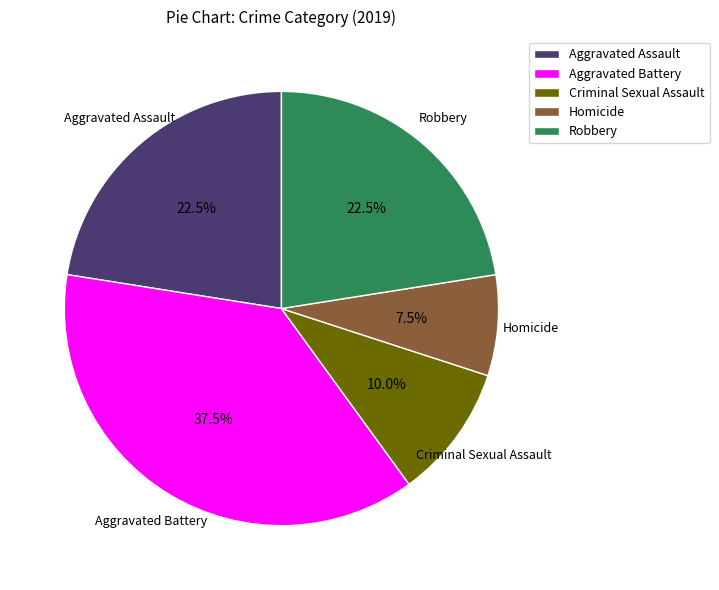

Does Criminal Sexual Assault represent more than half of the total?

No